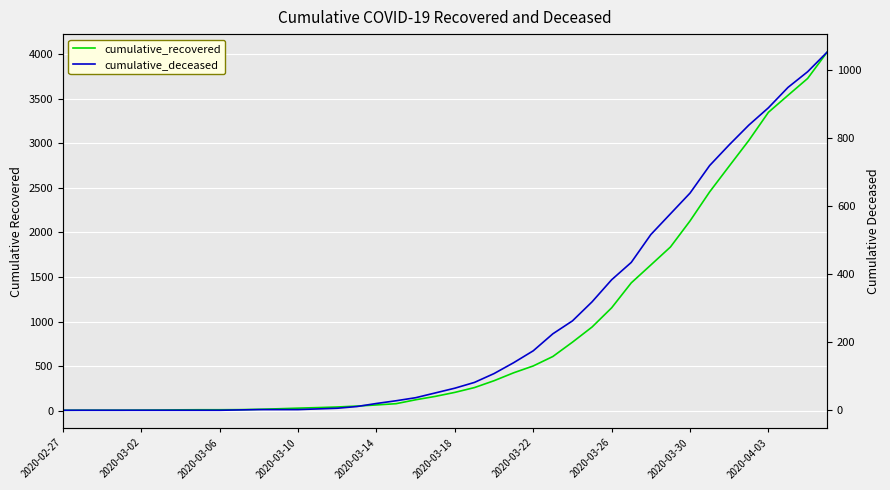

Where is cumulative_deceased nearest to the value 527?

30